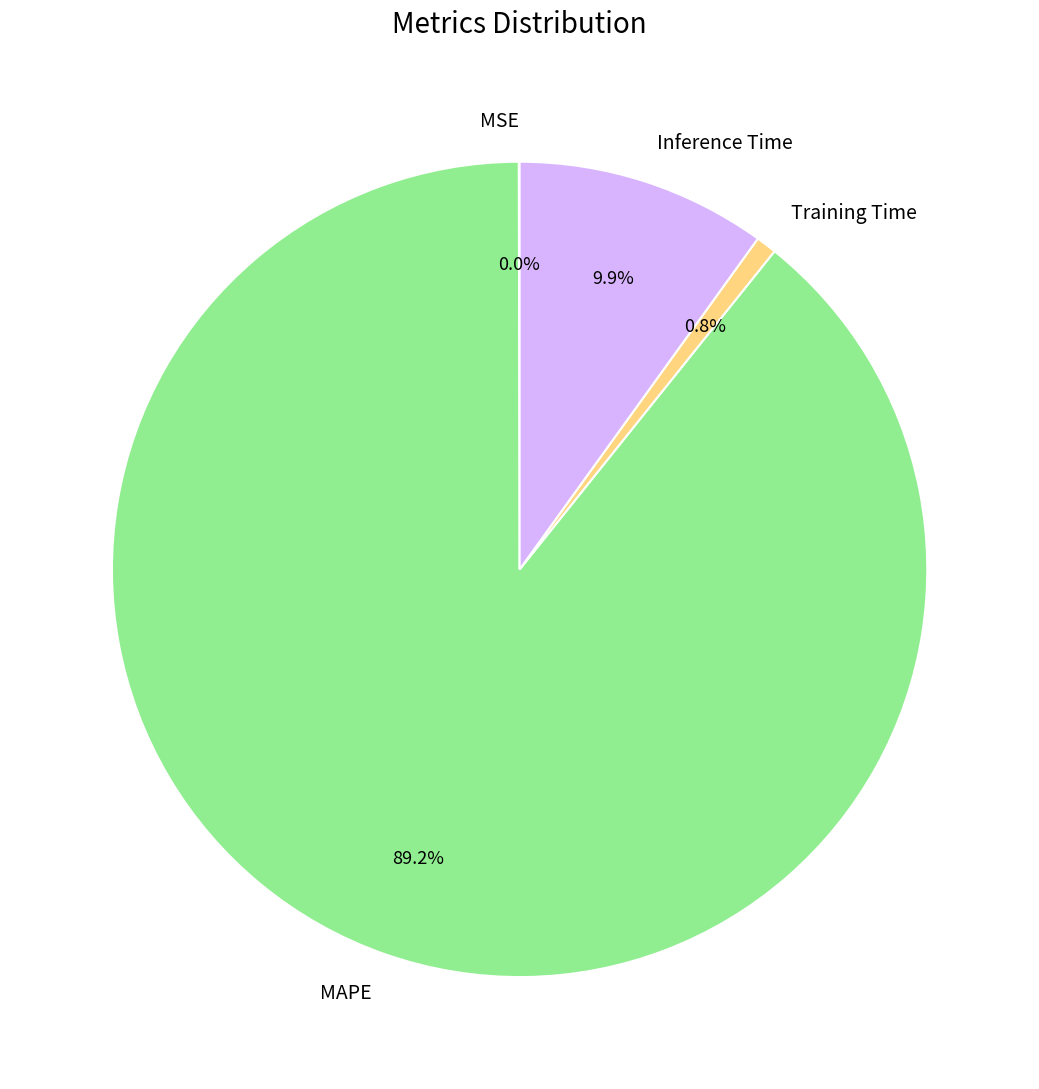

Is there a majority slice in this chart?

Yes